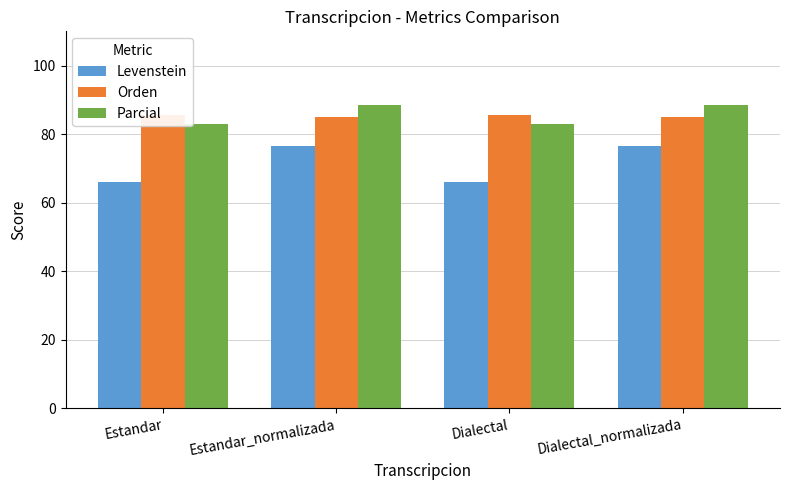

Between Estandar and Estandar_normalizada, which series saw the biggest shift?

Levenstein